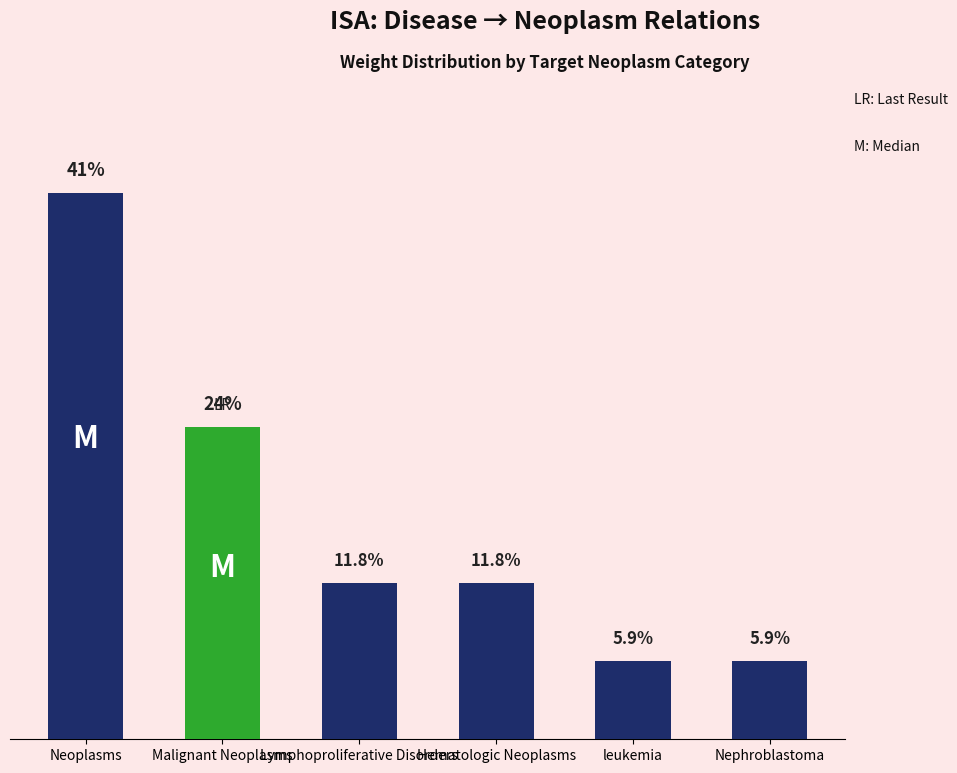

Are the bars horizontal?

No